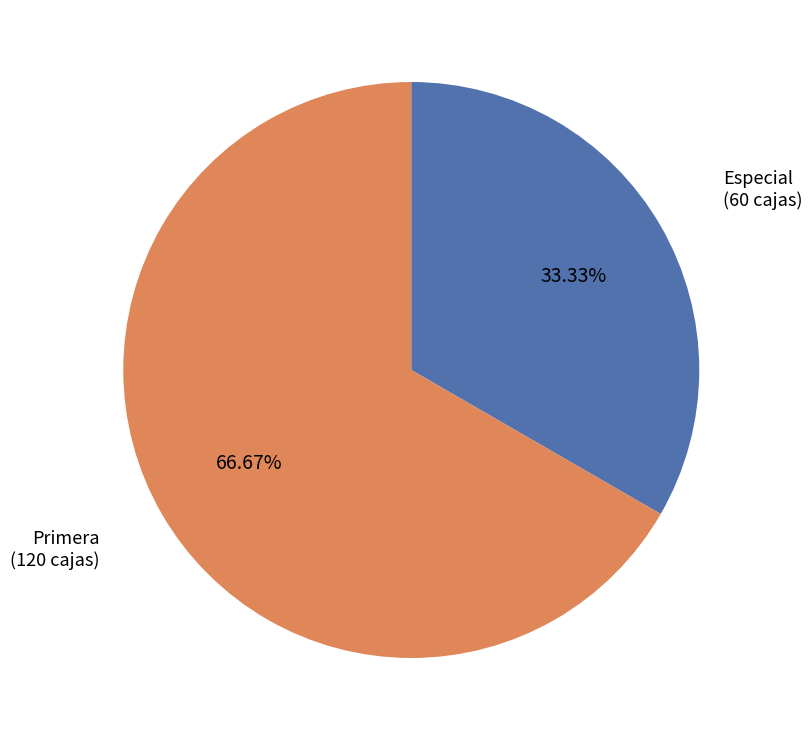

How many slices are in this pie chart?

2